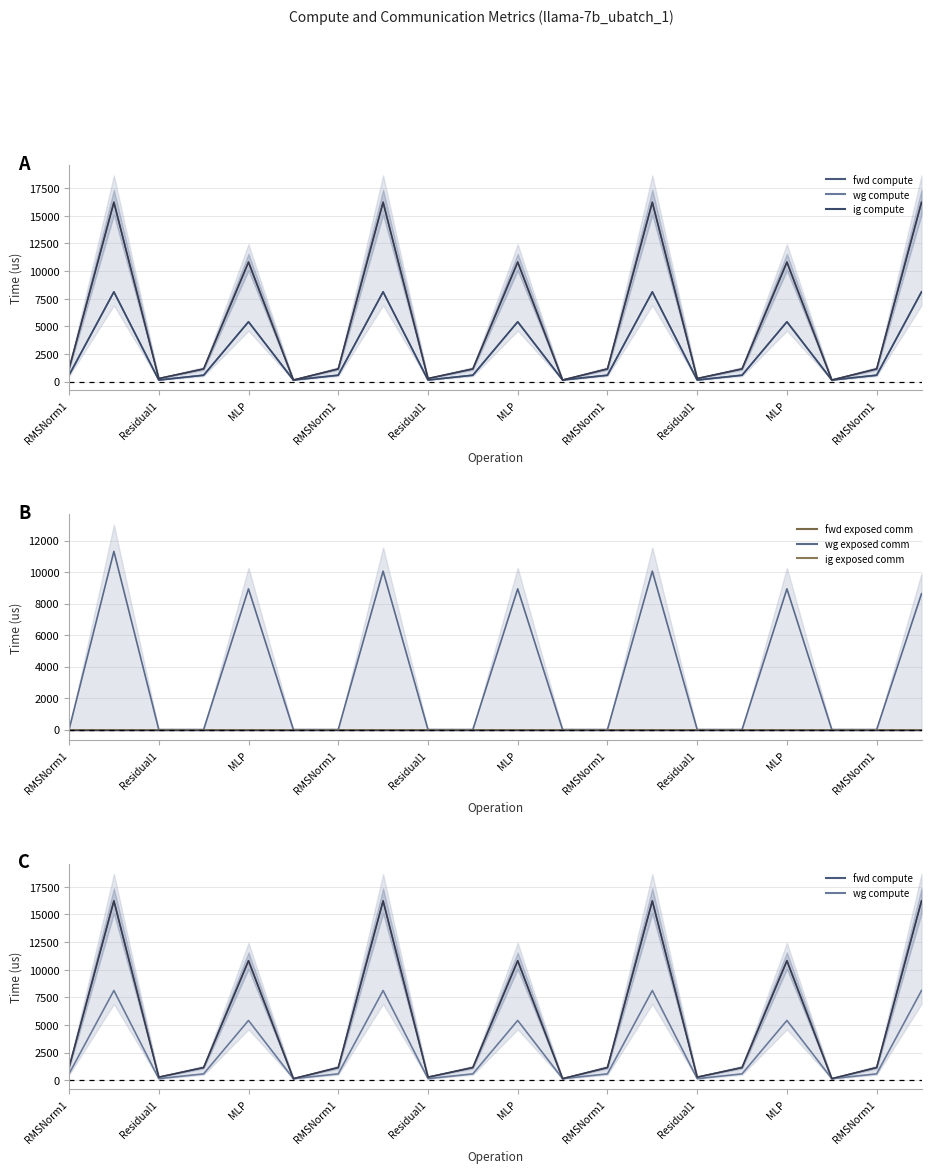

What are all the series names shown in the legend?

fwd compute, wg compute, ig compute, fwd exposed comm, wg exposed comm, ig exposed comm